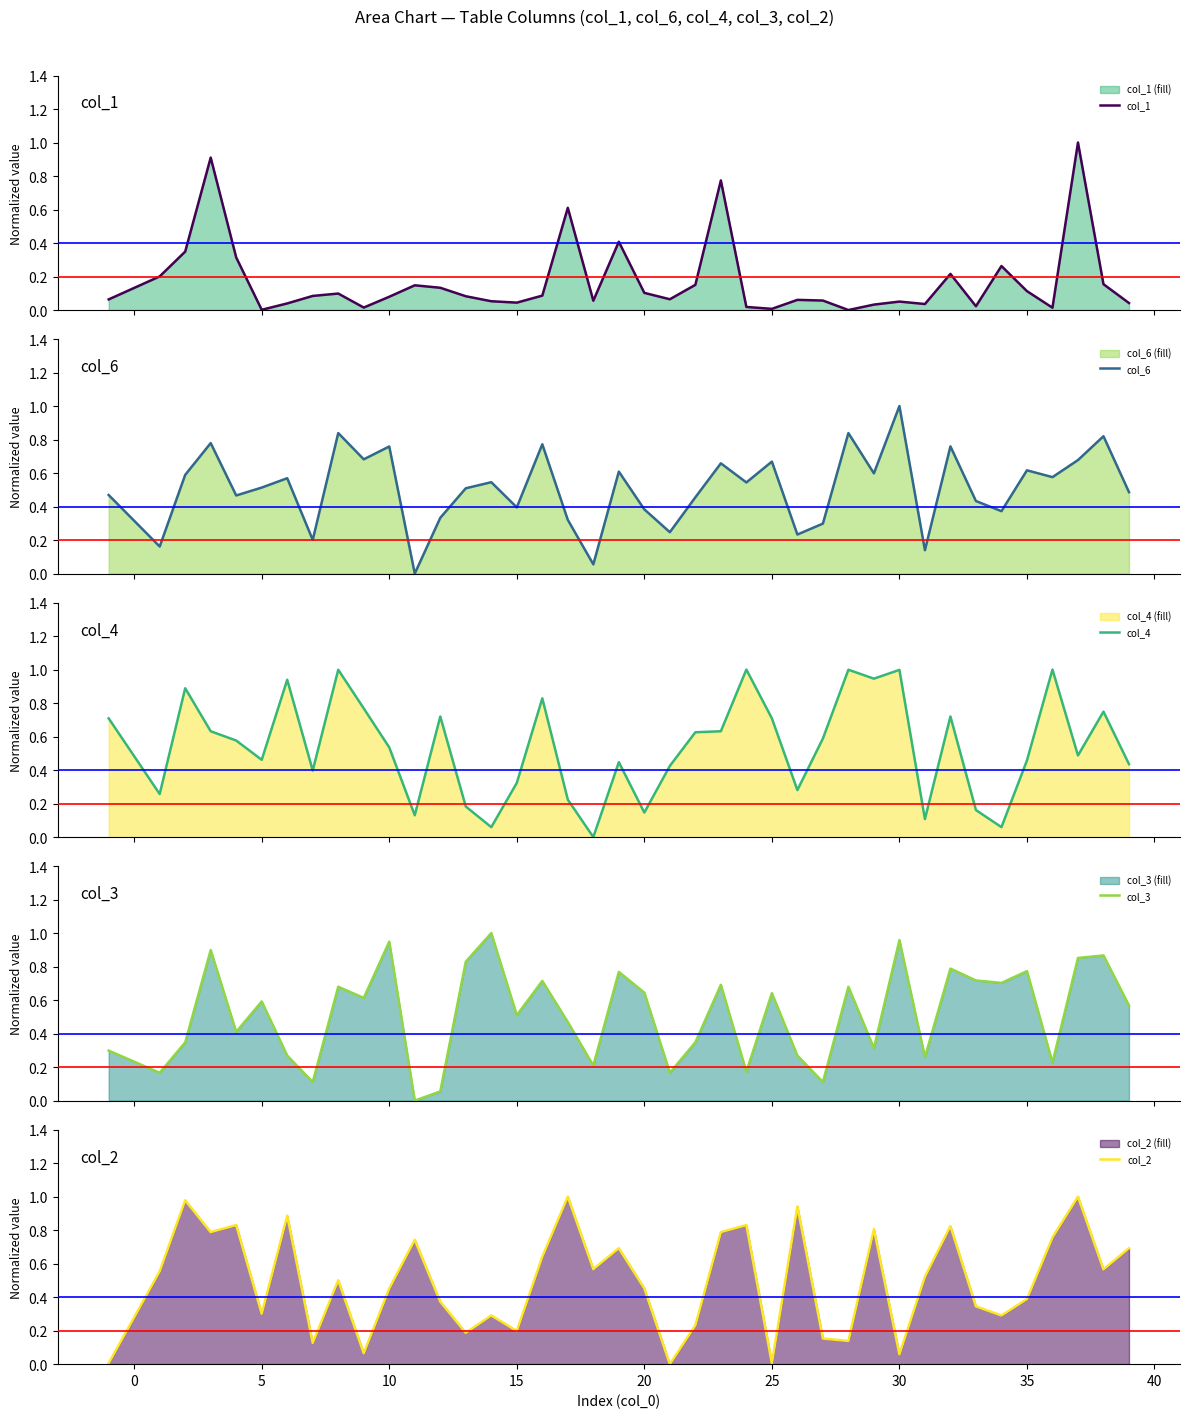

How many positive values does the col_4 series have?

39